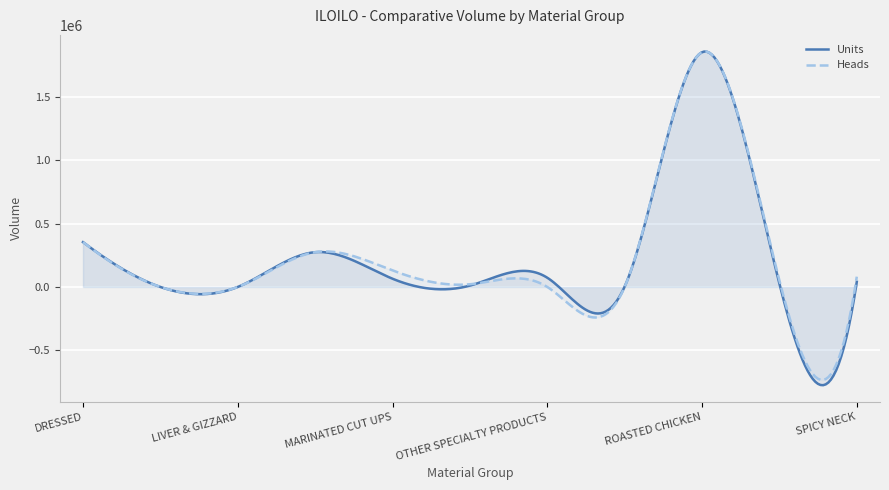

What is the spread (max minus min) of values at MARINATED CUT UPS?

65109.5